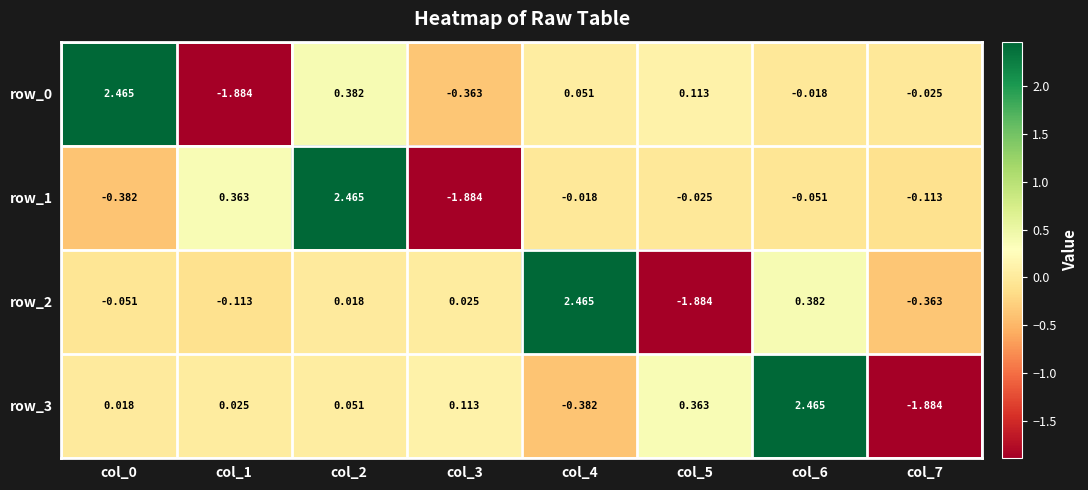

Is the value of row_3 at col_7 greater than the value of row_1 at col_5?

No